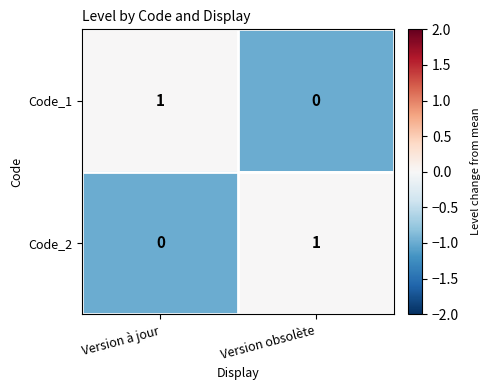

At which label does Code_1 reach its peak?

Version à jour